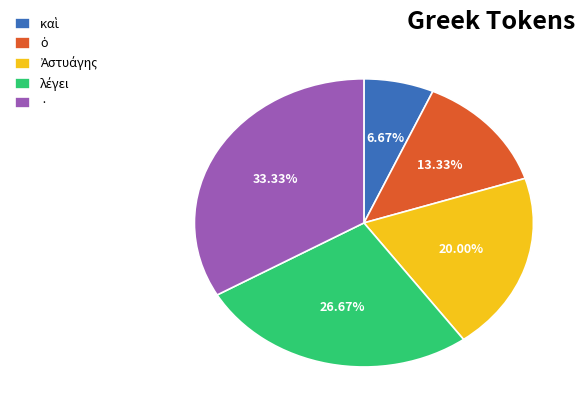

Does any single category account for the majority?

No